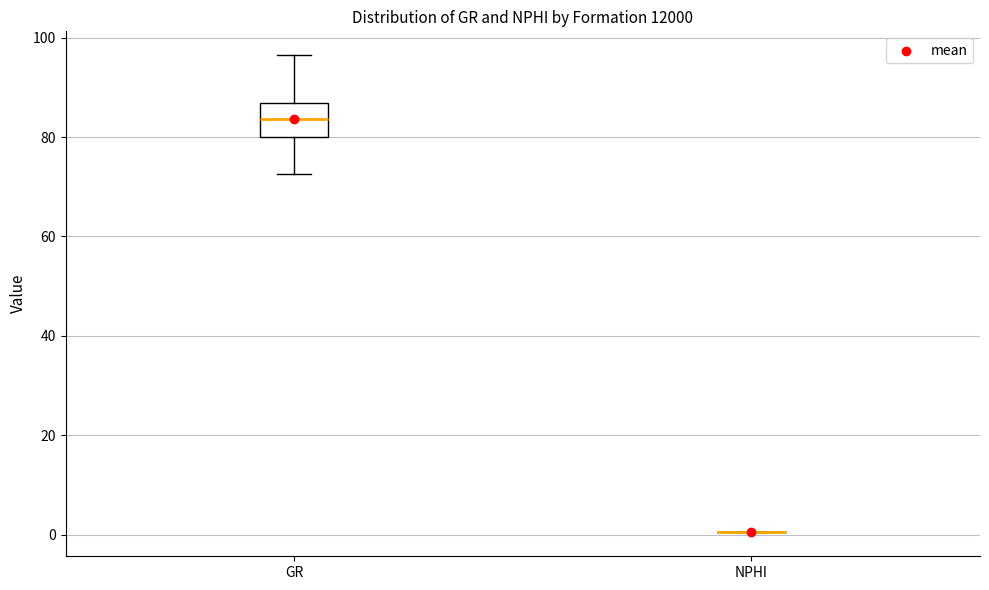

Which box is the tallest, from its lower edge to its upper edge?

GR